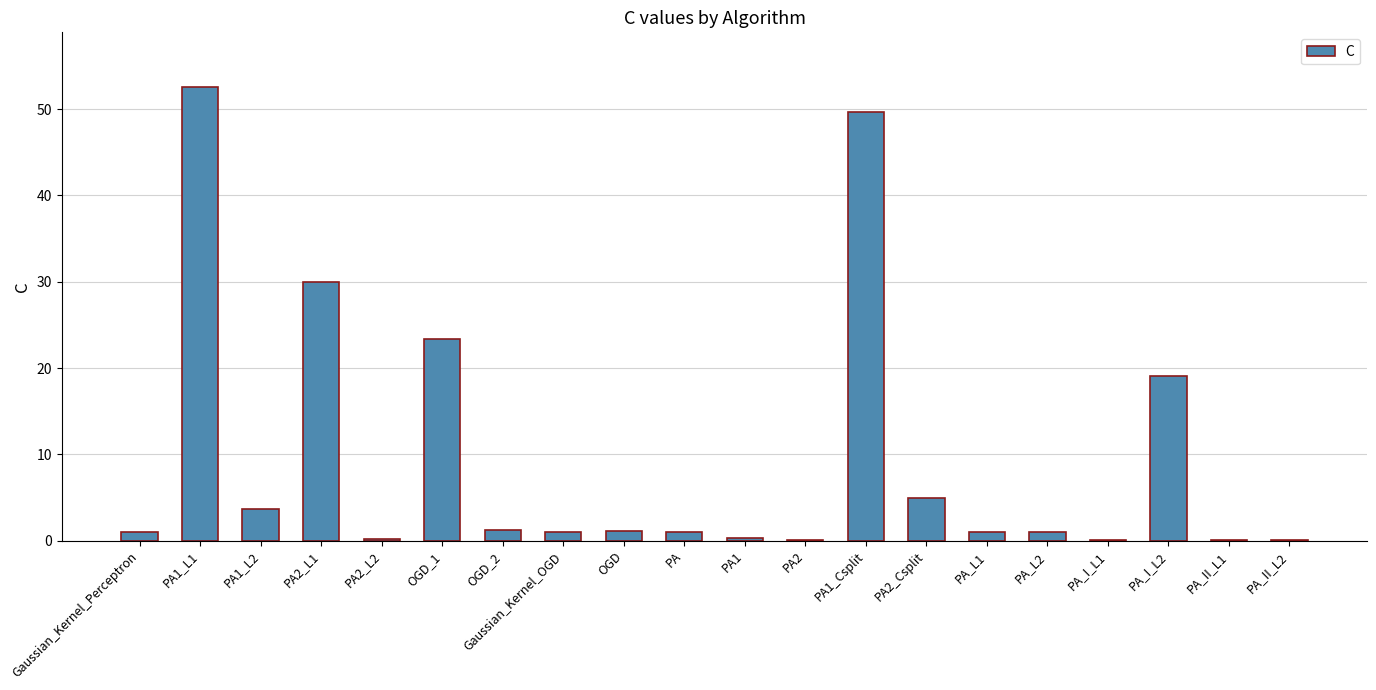

The value at PA2_Csplit is 2.1. True or false?

False